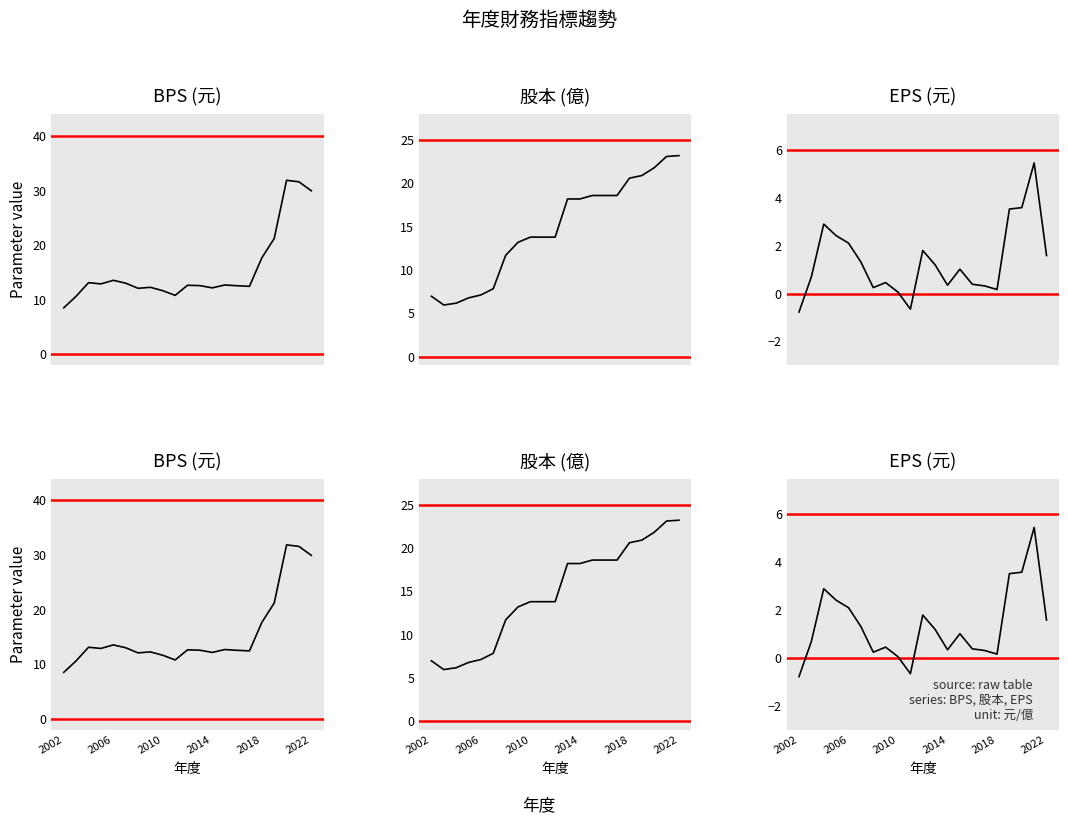

Is it true that 股本 (億) equals 11.7 at 6?

True